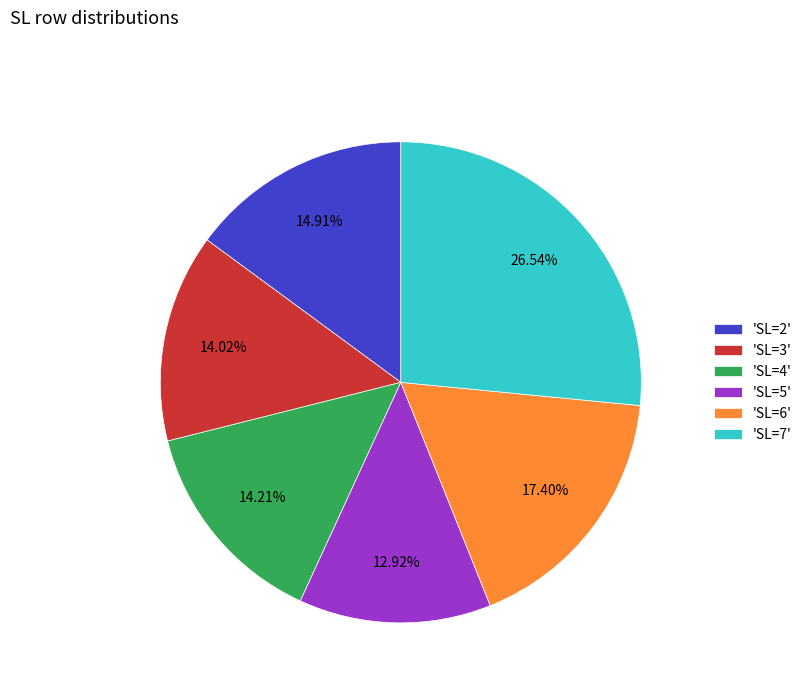

Which slice is the largest?

'SL=7'